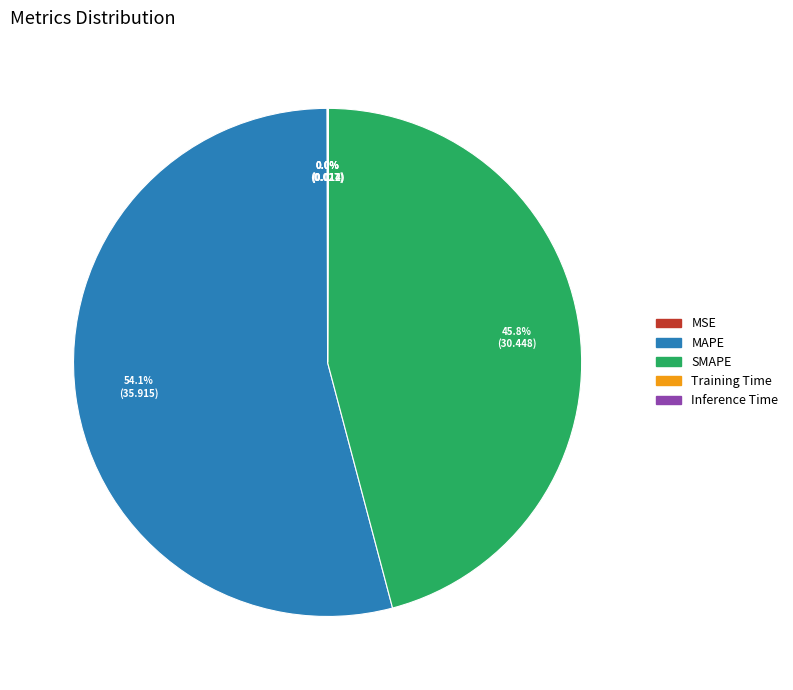

Is MAPE the majority of the pie?

Yes